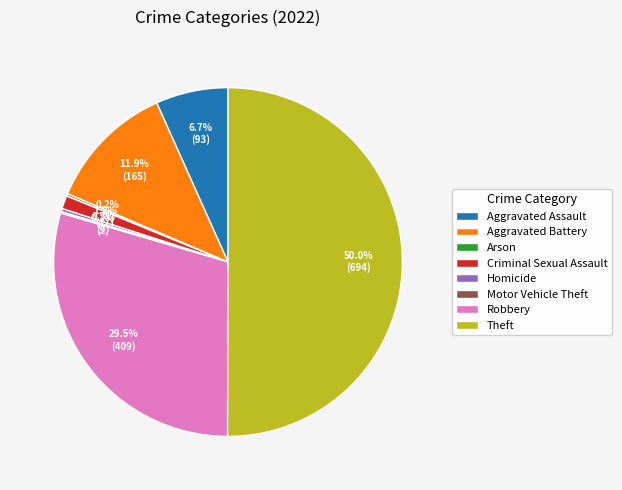

What is the total percentage of Aggravated Battery and Criminal Sexual Assault?

13.1%